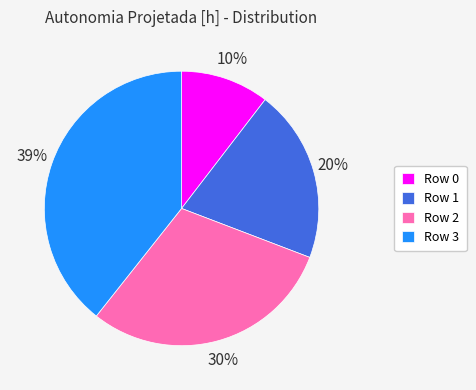

Is it true that Row 2 is 23% of the pie?

False